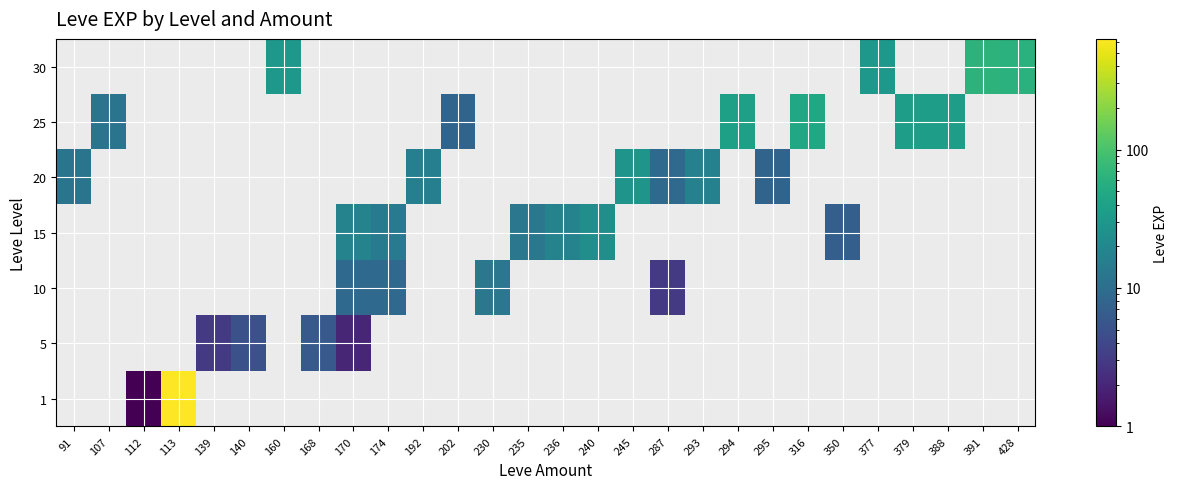

Reading left to right, what are all the values shown in this chart?

1: 91=0	107=0	112=1	113=630	139=0	140=0	160=0	168=0	170=0	174=0	192=0	202=0	230=0	235=0	236=0	240=0	245=0	287=0	293=0	294=0	295=0	316=0	350=0	377=0	379=0	388=0	391=0	428=0
5: 91=0	107=0	112=0	113=0	139=3	140=5	160=0	168=6	170=2	174=0	192=0	202=0	230=0	235=0	236=0	240=0	245=0	287=0	293=0	294=0	295=0	316=0	350=0	377=0	379=0	388=0	391=0	428=0
10: 91=0	107=0	112=0	113=0	139=0	140=0	160=0	168=0	170=9	174=9	192=0	202=0	230=13	235=0	236=0	240=0	245=0	287=3	293=0	294=0	295=0	316=0	350=0	377=0	379=0	388=0	391=0	428=0
15: 91=0	107=0	112=0	113=0	139=0	140=0	160=0	168=0	170=18	174=14	192=0	202=0	230=0	235=13	236=18	240=24	245=0	287=0	293=0	294=0	295=0	316=0	350=7	377=0	379=0	388=0	391=0	428=0
20: 91=12	107=0	112=0	113=0	139=0	140=0	160=0	168=0	170=0	174=0	192=16	202=0	230=0	235=0	236=0	240=0	245=28	287=9	293=17	294=0	295=8	316=0	350=0	377=0	379=0	388=0	391=0	428=0
25: 91=0	107=12	112=0	113=0	139=0	140=0	160=0	168=0	170=0	174=0	192=0	202=8	230=0	235=0	236=0	240=0	245=0	287=0	293=0	294=39	295=0	316=47	350=0	377=0	379=36	388=36	391=0	428=0
30: 91=0	107=0	112=0	113=0	139=0	140=0	160=31	168=0	170=0	174=0	192=0	202=0	230=0	235=0	236=0	240=0	245=0	287=0	293=0	294=0	295=0	316=0	350=0	377=31	379=0	388=0	391=64	428=62